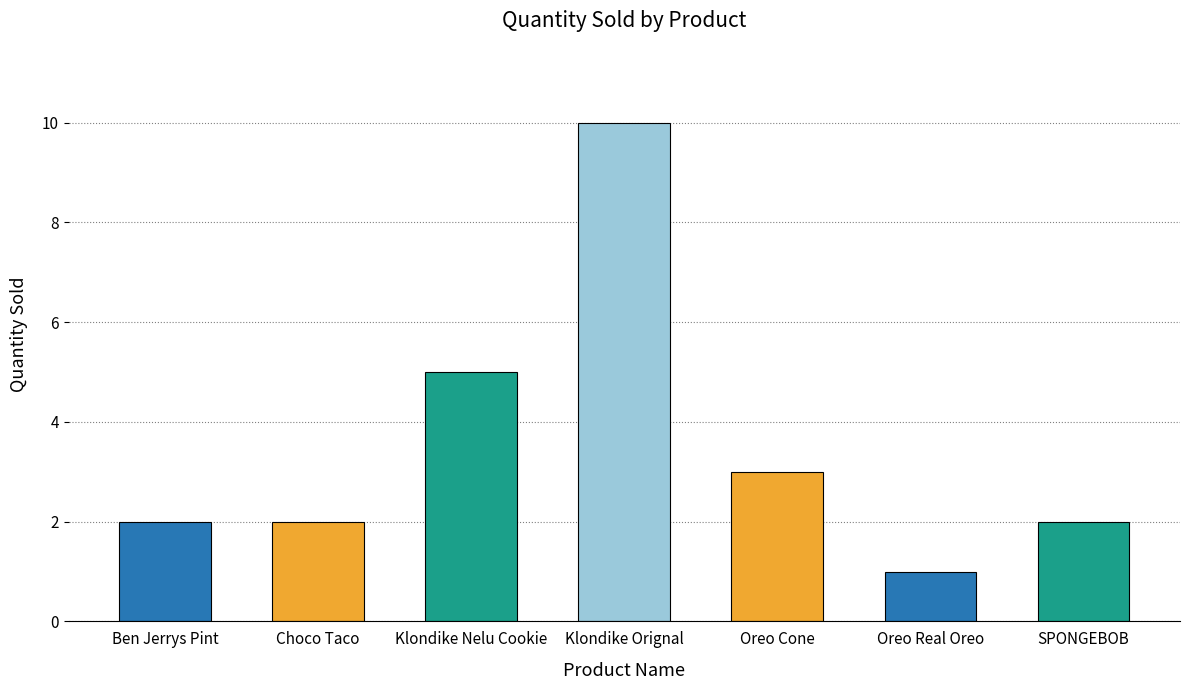

Are the bars grouped side by side (vs. stacked)?

No